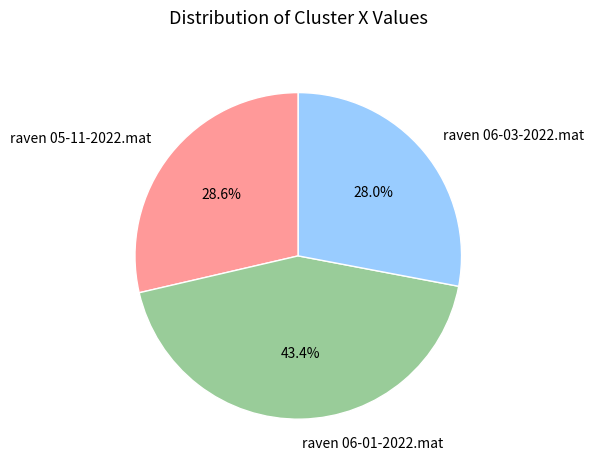

Is it true that raven 06-03-2022.mat is 16% of the pie?

False